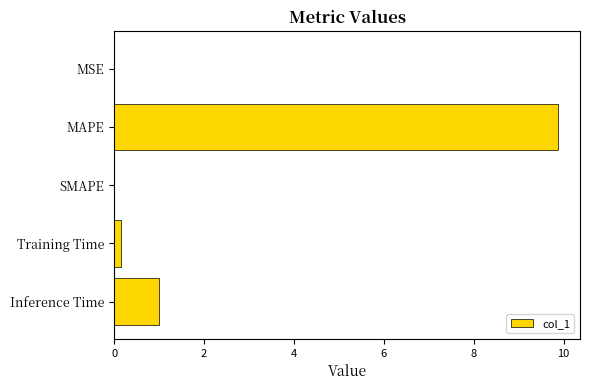

How many series are shown in this chart?

1